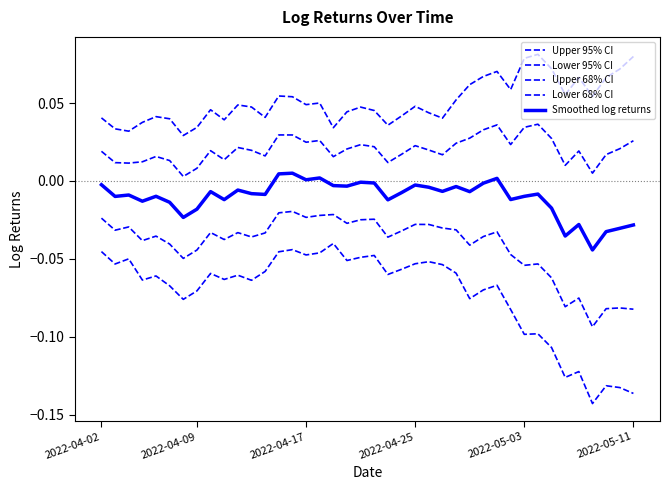

True or false: Lower 68% CI and Upper 68% CI intersect in this chart.

False